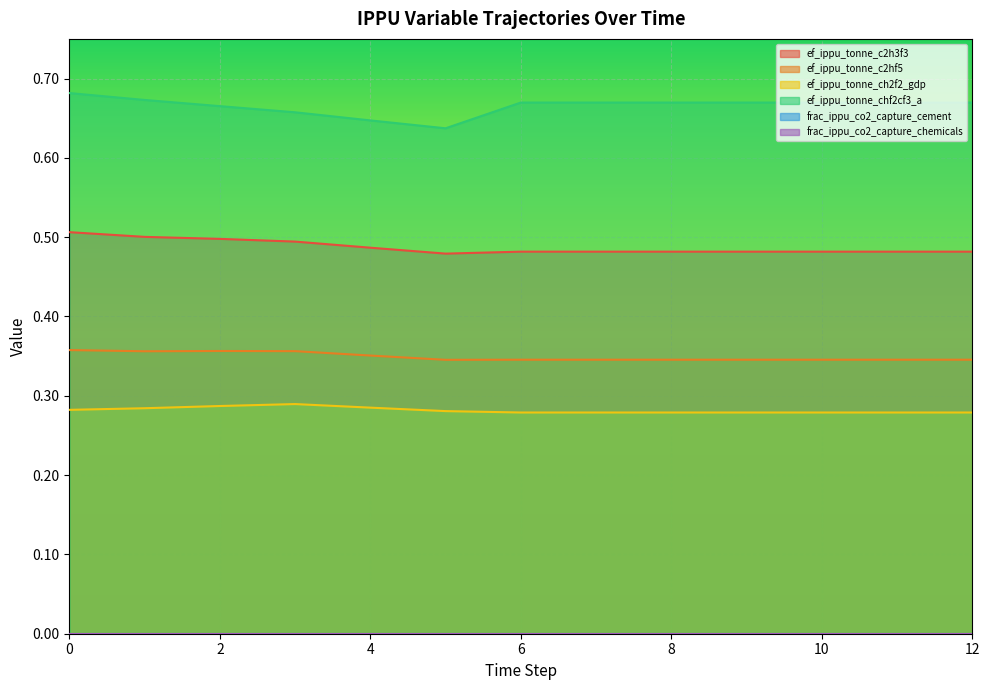

What is the total value across all series at 6?

1.8